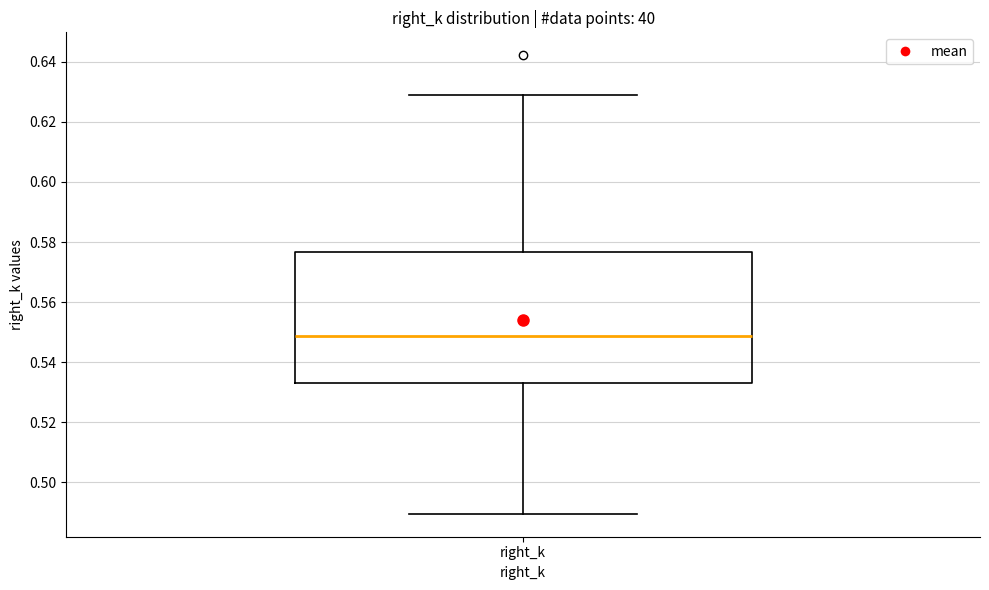

Read this box plot against the y-axis: the position of the median line, the range covered by the box, and the ends of both whiskers. The values are not printed on the chart, so give them approximately, as read against the axis.

median 0.548, box 0.534 to 0.576, whiskers 0.490 to 0.628